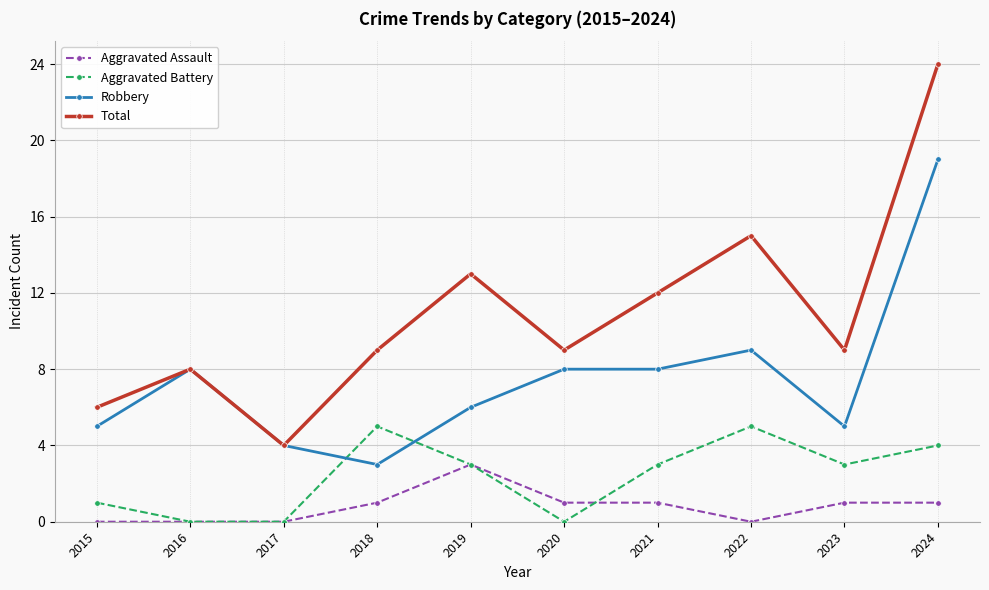

At which category is the sum across all series the highest?

2024